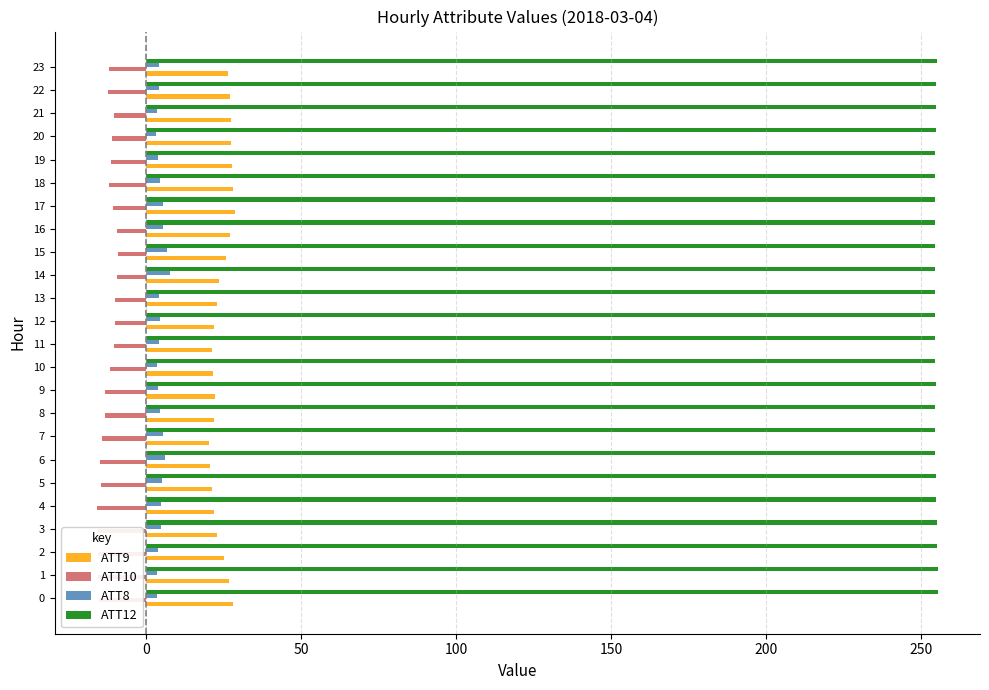

Is it true that ATT9 equals 10.5 at 7?

False